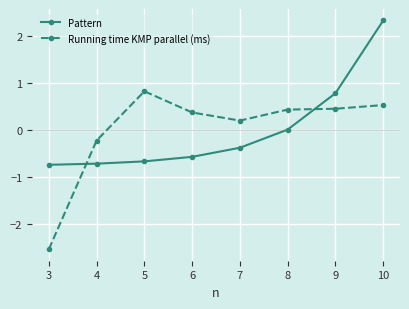

Does the chart display data point markers on the line(s)?

Yes